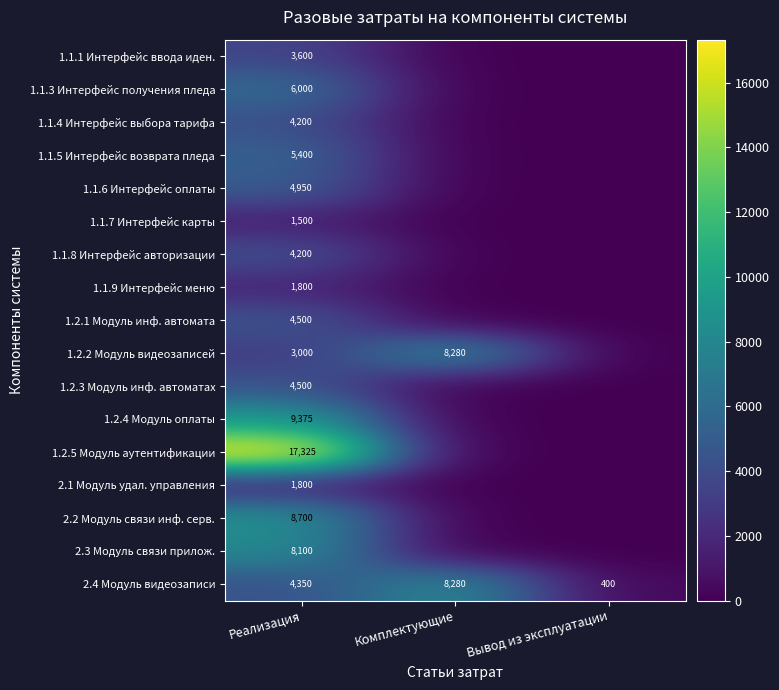

What is the spread (max minus min) of values at Вывод из эксплуатации?

400